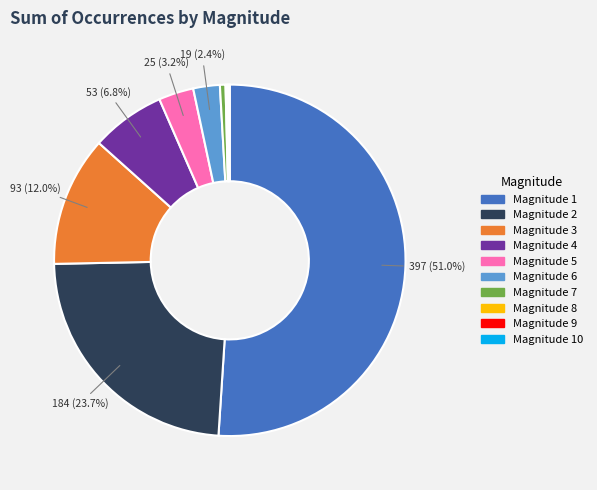

Which category has the biggest portion of the pie?

Magnitude 1